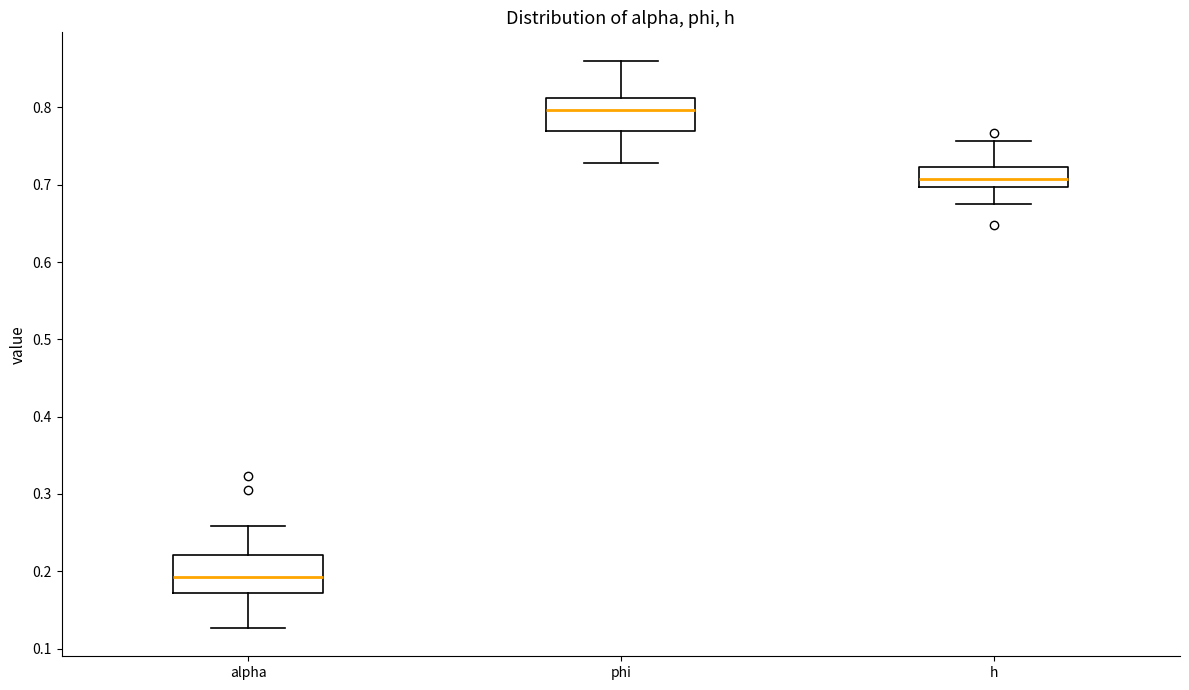

Where is the lower edge of the box for alpha on the y-axis? The values are not printed on the chart, so give them approximately, as read against the axis.

0.17